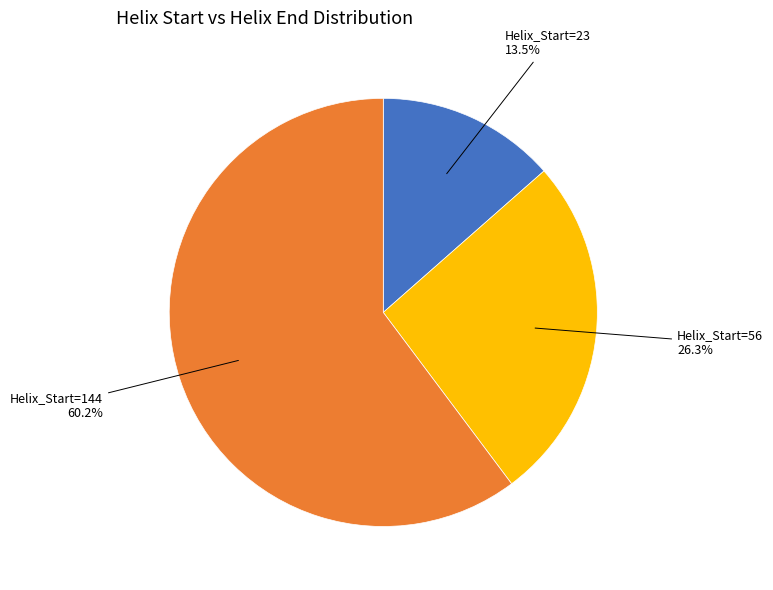

What is the smallest slice in the pie chart?

Helix_Start=23